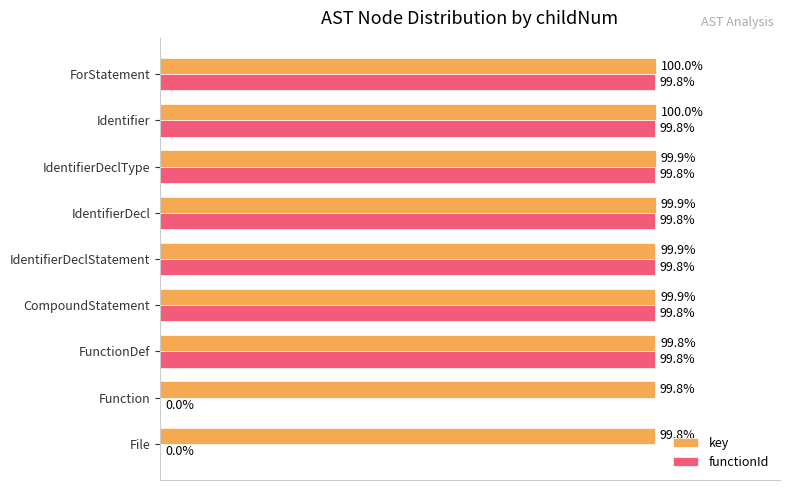

What are all the series names shown in the legend?

key, functionId